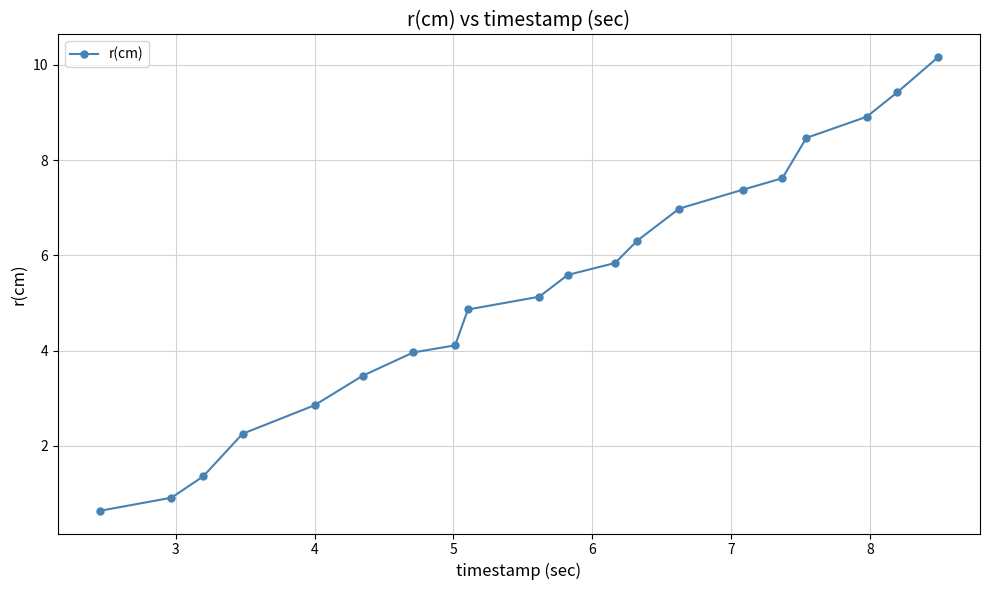

What is the difference between the maximum and second lowest values?

9.3